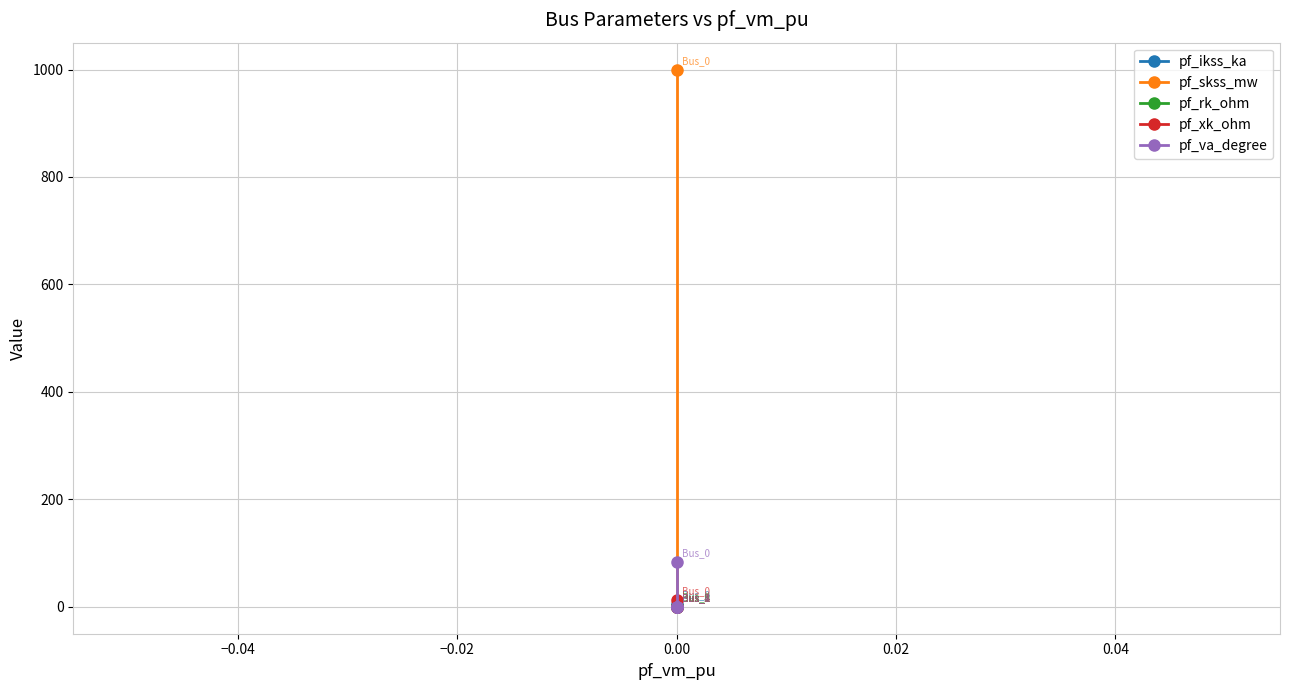

How many data points in pf_xk_ohm are above 0?

1